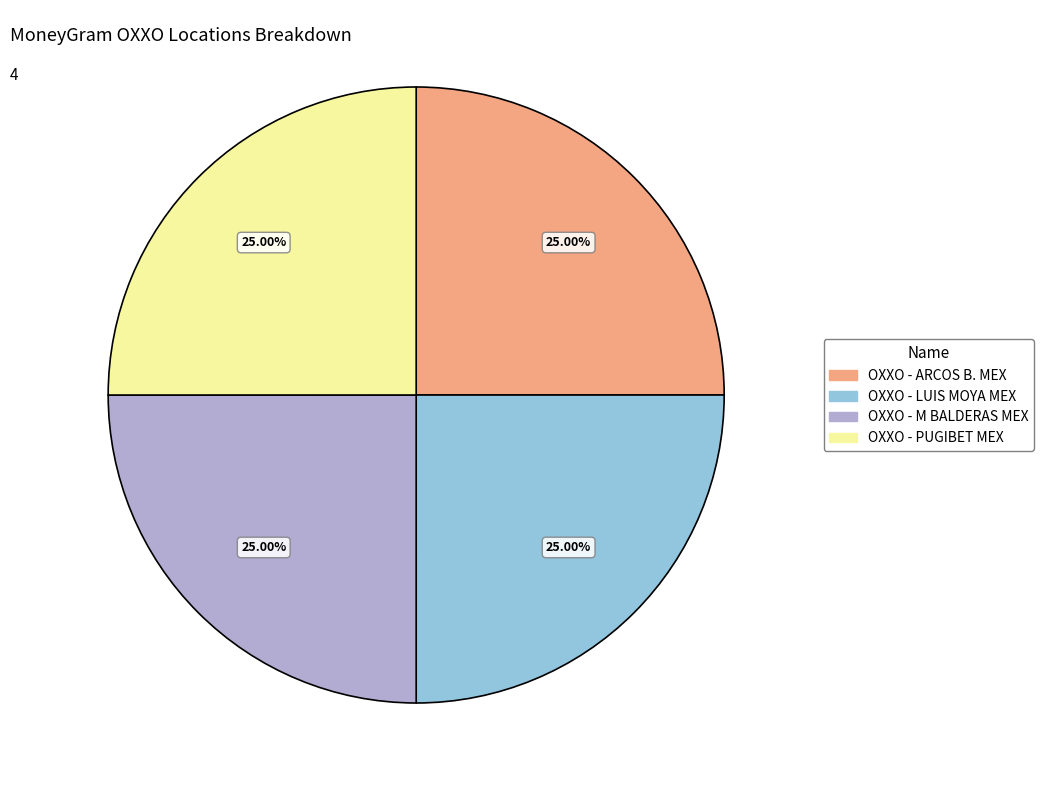

Count the number of slices in the pie.

4